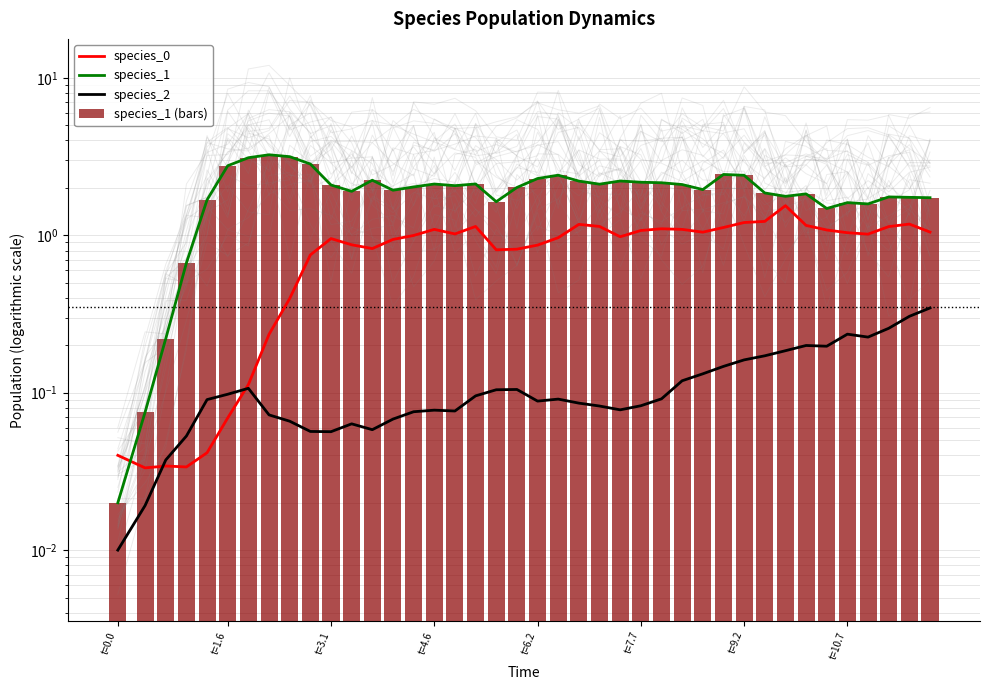

Which series has the largest total across all categories?

species_1